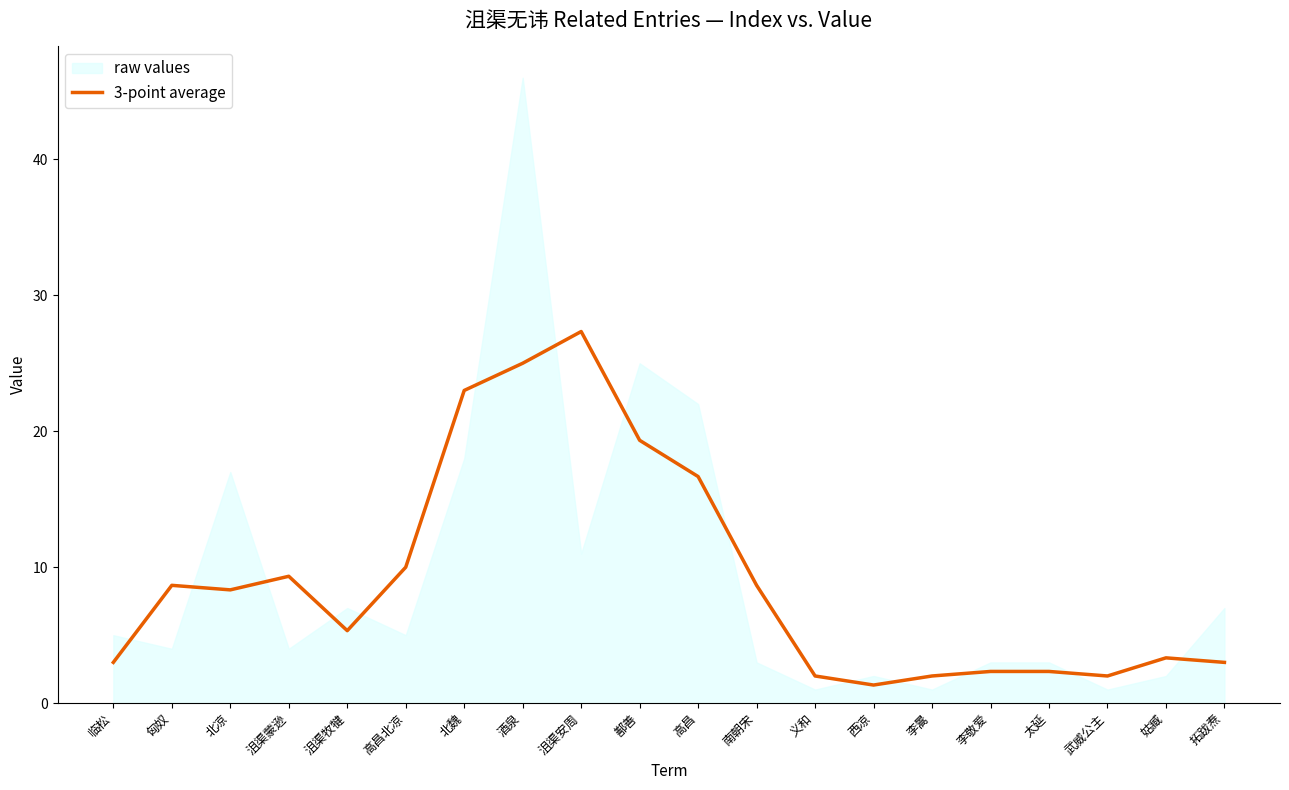

The chart shows a value of 25.0 at 酒泉. True or false?

True